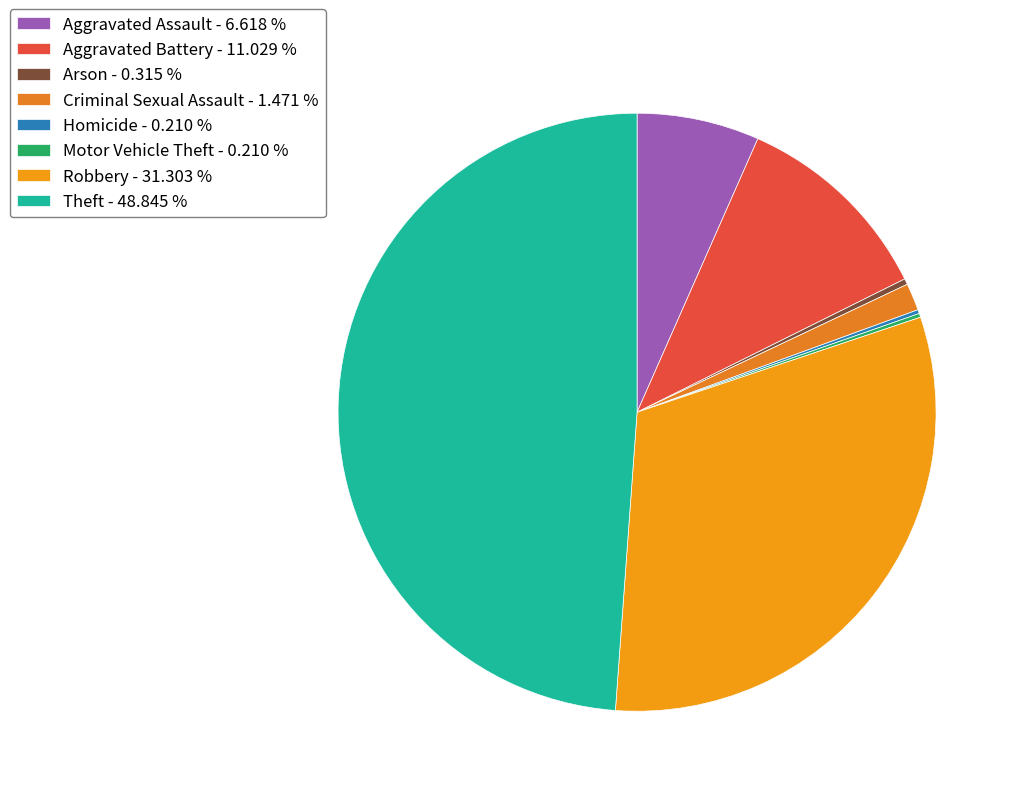

Rank the categories by value from highest to lowest.

Theft, Robbery, Aggravated Battery, Aggravated Assault, Criminal Sexual Assault, Arson, Homicide, Motor Vehicle Theft